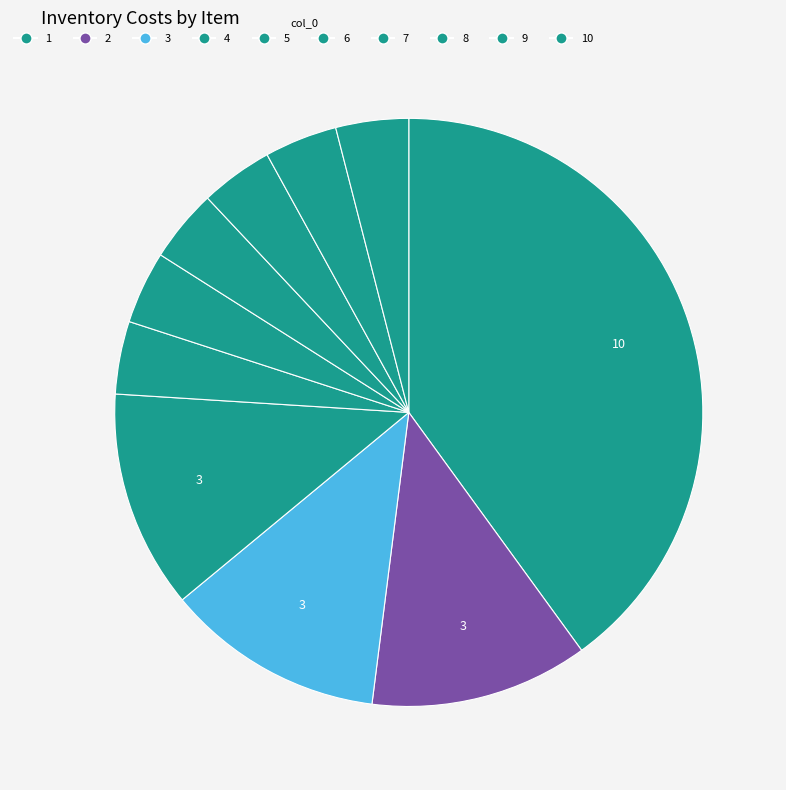

How many segments does this pie chart have?

10